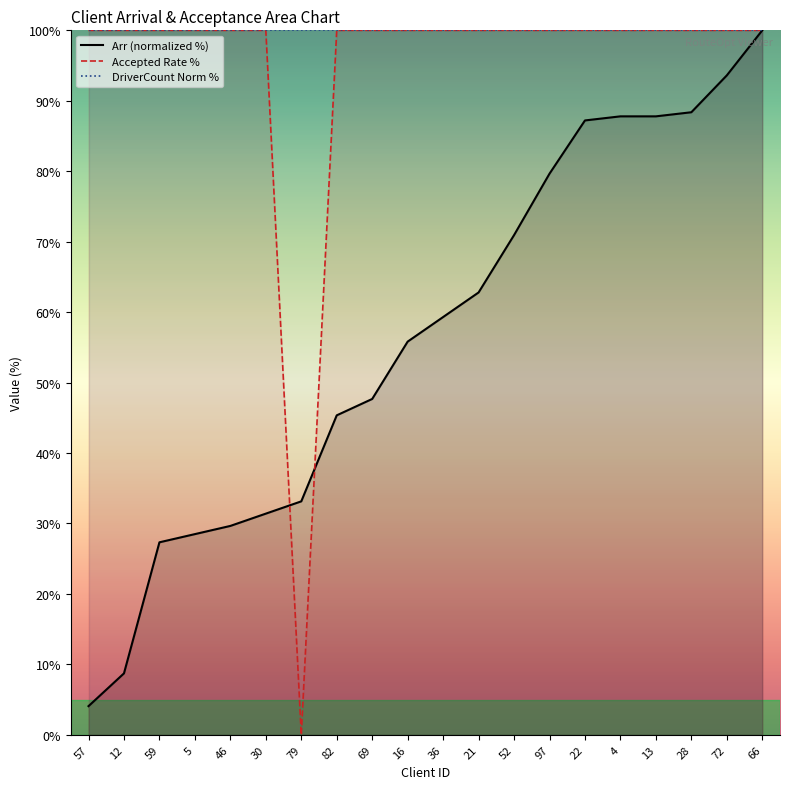

Is the value of Arr (normalized %) at 21 greater than the value of Accepted Rate % at 12?

No